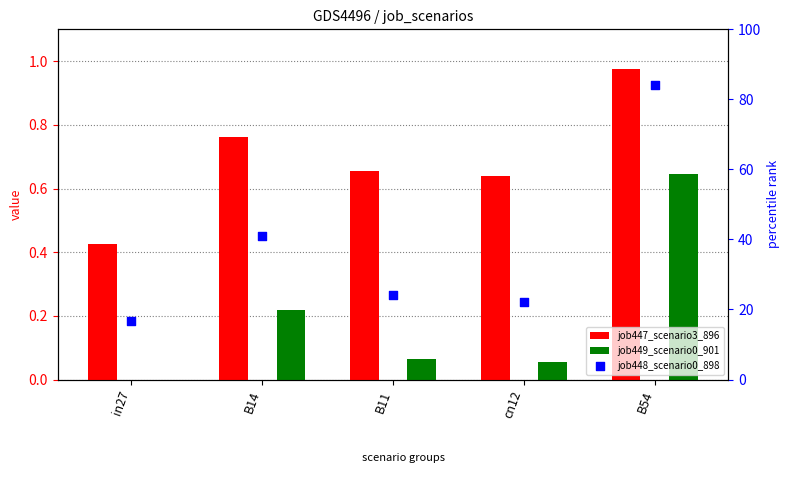

At how many categories does at least one series exceed 19?

4